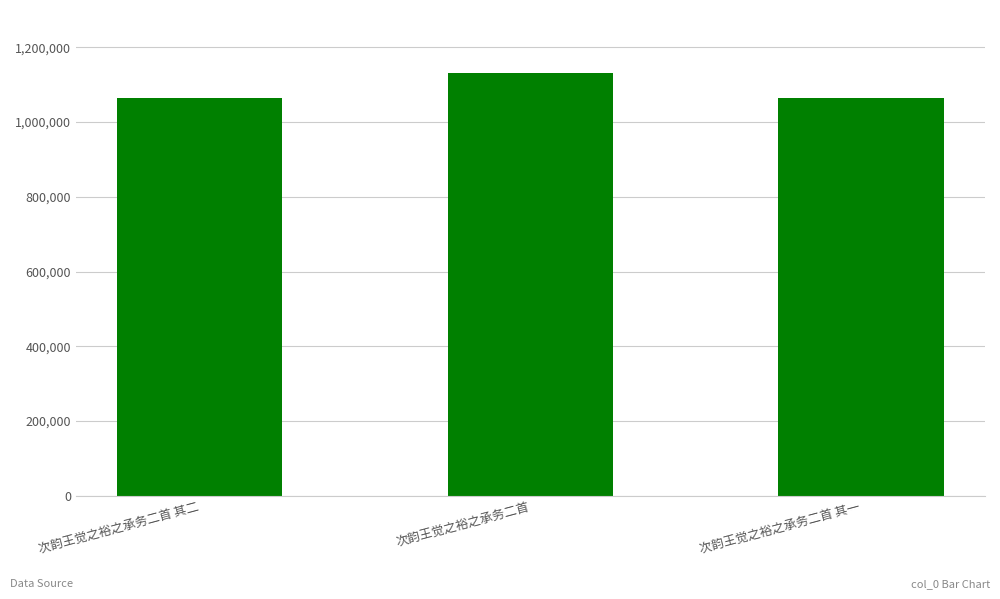

True or false: the data shows 1064449 at 次韵王觉之裕之承务二首 其一.

True